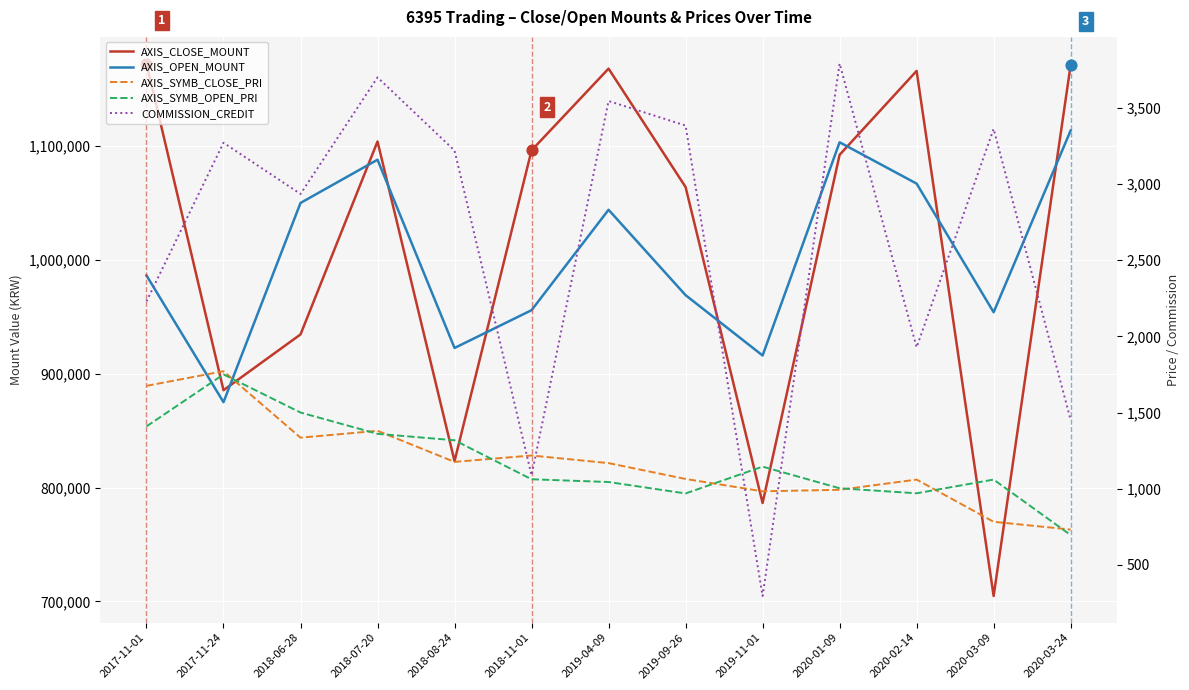

What are all the series names shown in the legend?

AXIS_CLOSE_MOUNT, AXIS_OPEN_MOUNT, AXIS_SYMB_CLOSE_PRI, AXIS_SYMB_OPEN_PRI, COMMISSION_CREDIT